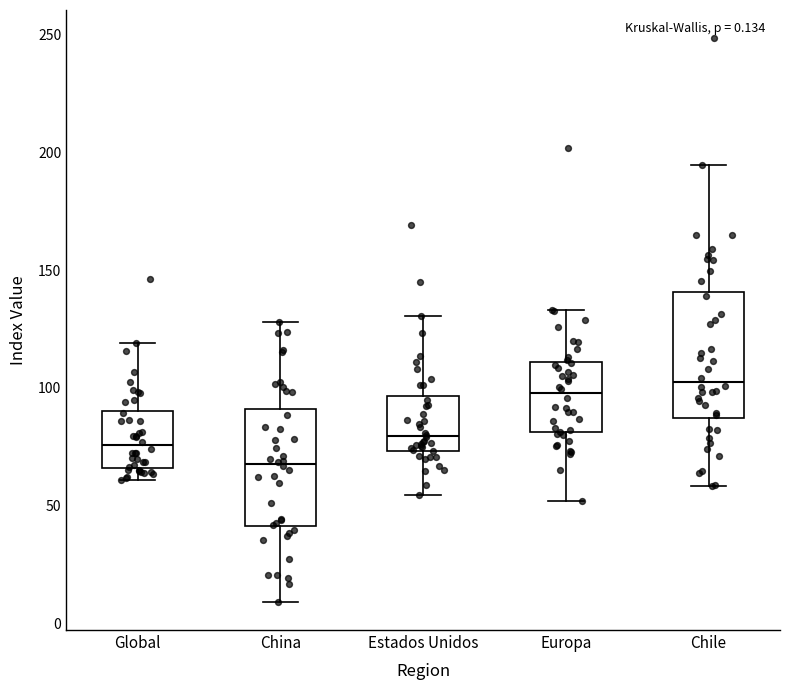

Which box's median line is the lowest?

China